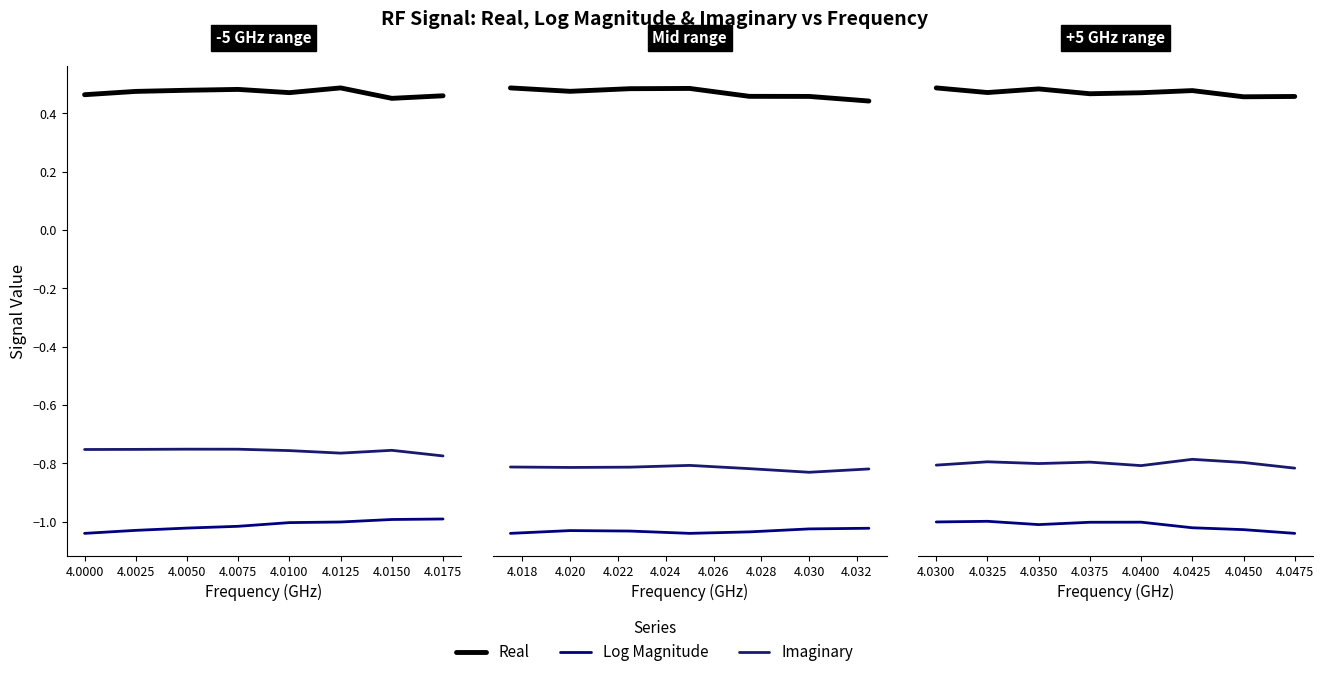

How many lines are shown in the chart?

3